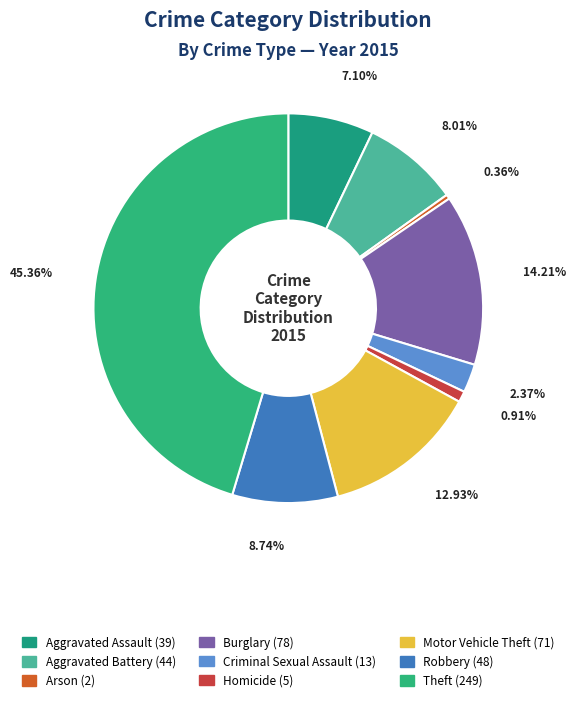

Rank the categories by value from lowest to highest.

Arson, Homicide, Criminal Sexual Assault, Aggravated Assault, Aggravated Battery, Robbery, Motor Vehicle Theft, Burglary, Theft